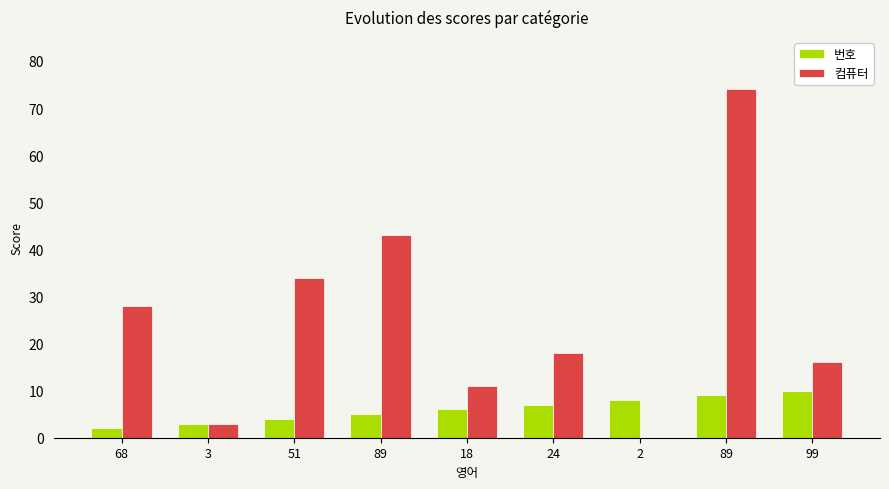

What is the difference between the 번호 values at 3 and 89?

2